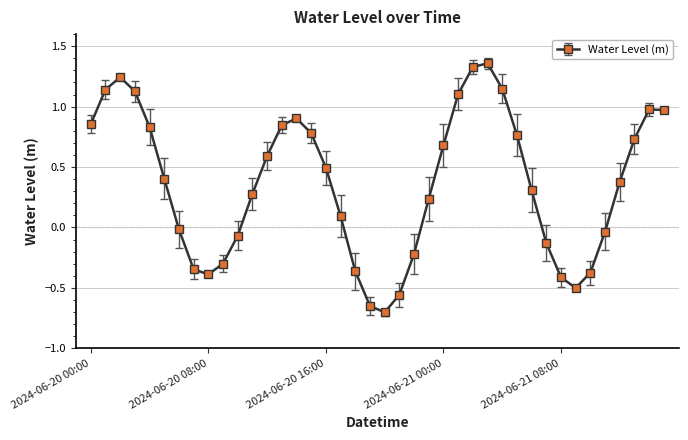

What is the sum of all values?

14.5